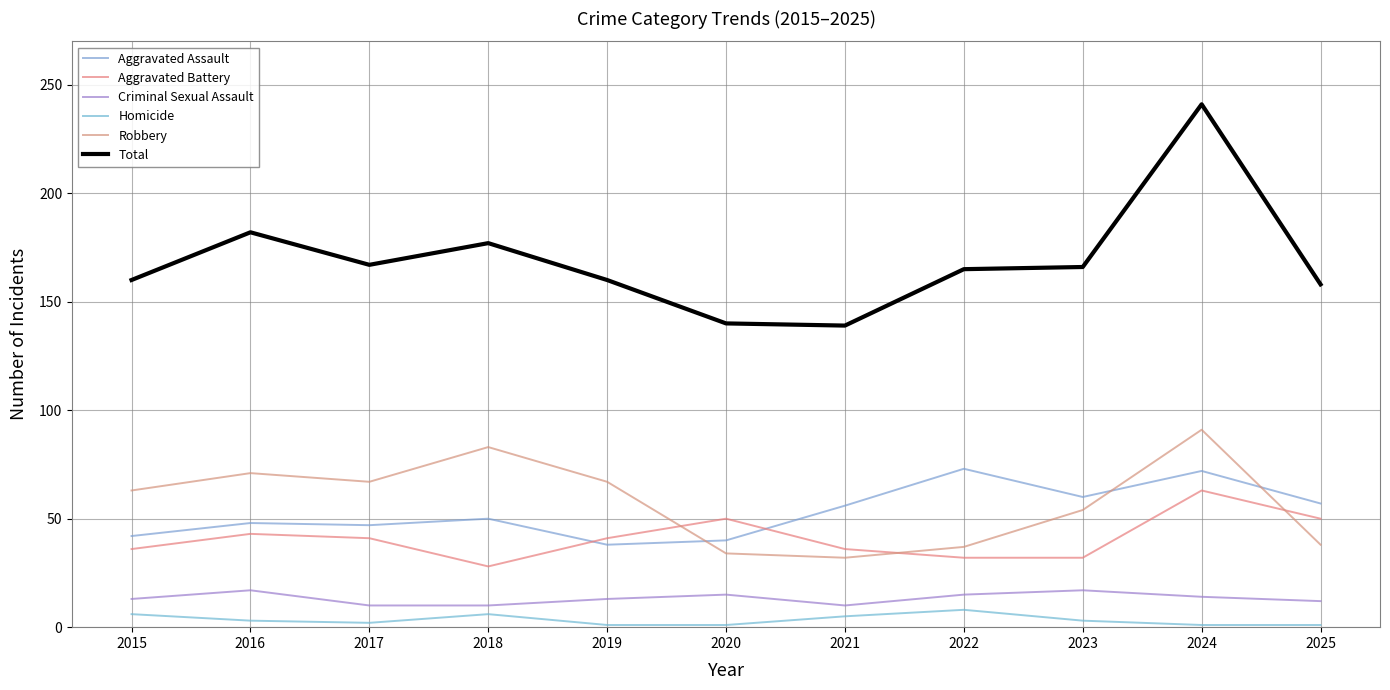

How many series are shown in this chart?

6